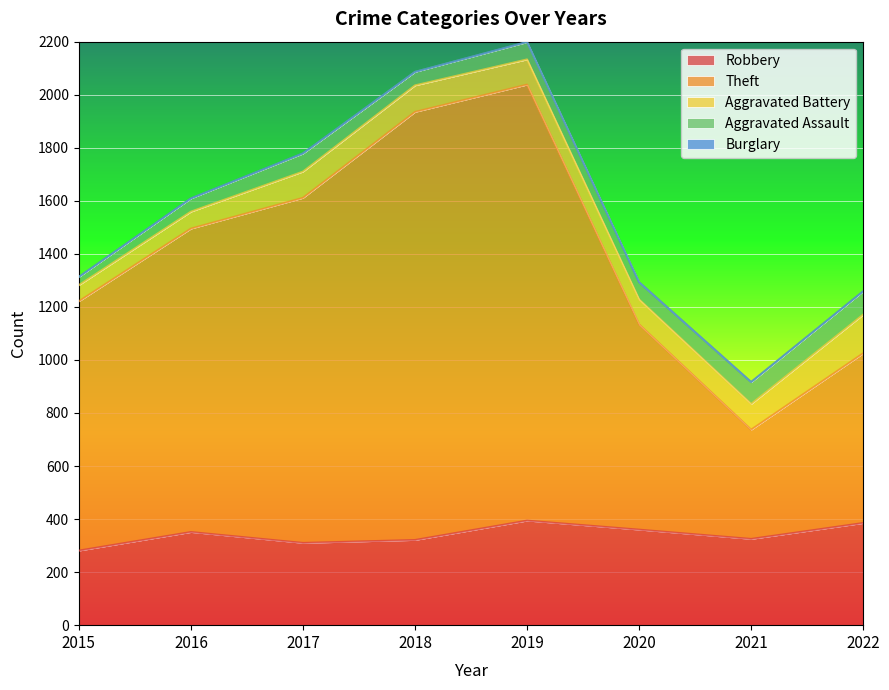

Which series changed the most between 2016 and 2022?

Theft